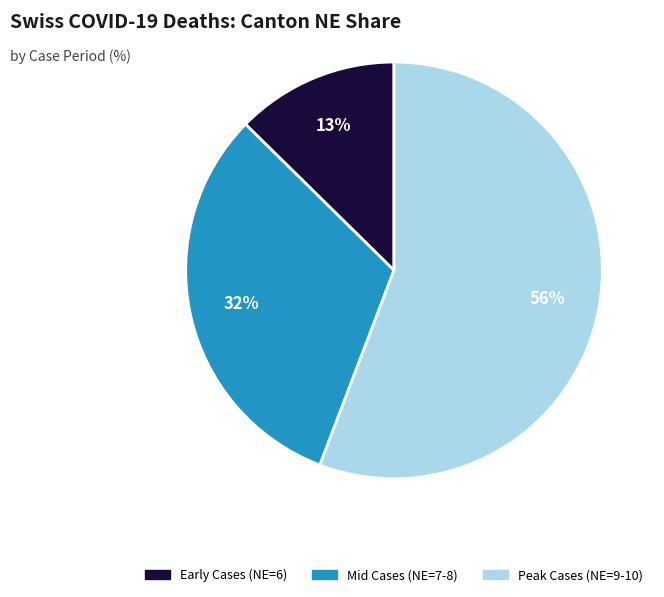

Count the number of slices in the pie.

3